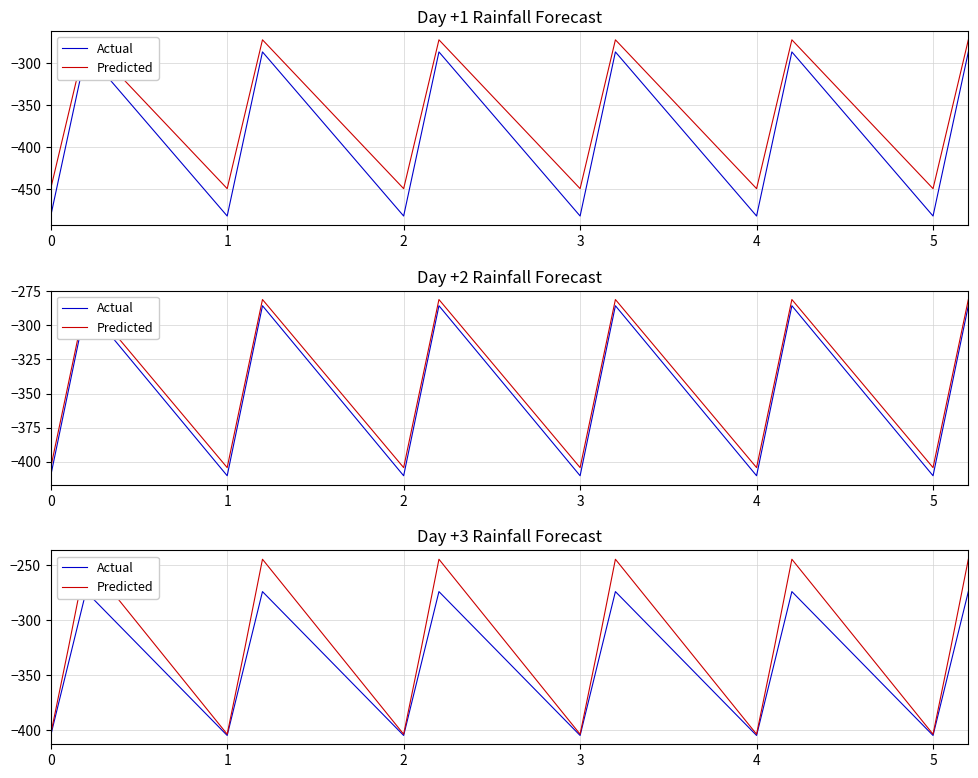

What is the sum of all Actual values?

-6113.5